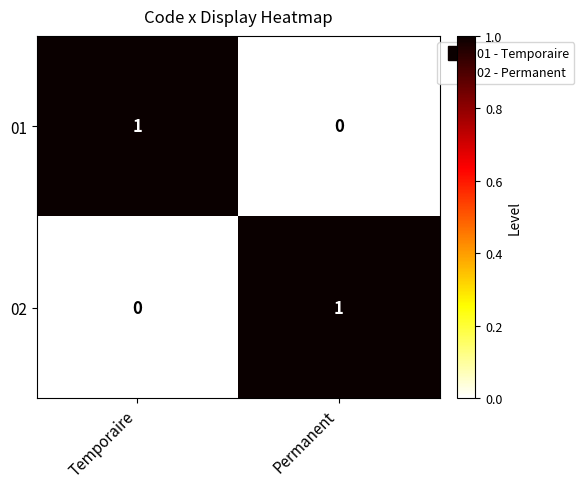

Rank the categories by 01 value from lowest to highest.

Permanent, Temporaire